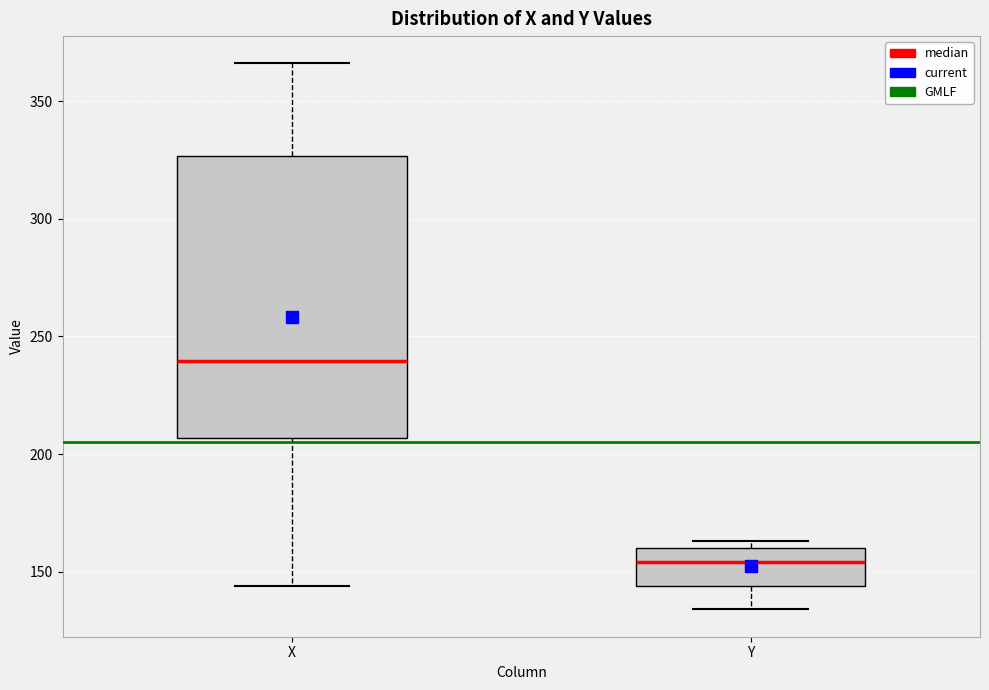

Reading left to right, read every box against the y-axis: the position of its median line, the range the box covers, and the ends of its whiskers. The values are not printed on the chart, so give them approximately, as read against the axis.

X: median 240, box 205 to 325, whiskers 145 to 365
Y: median 155, box 145 to 160, whiskers 135 to 165